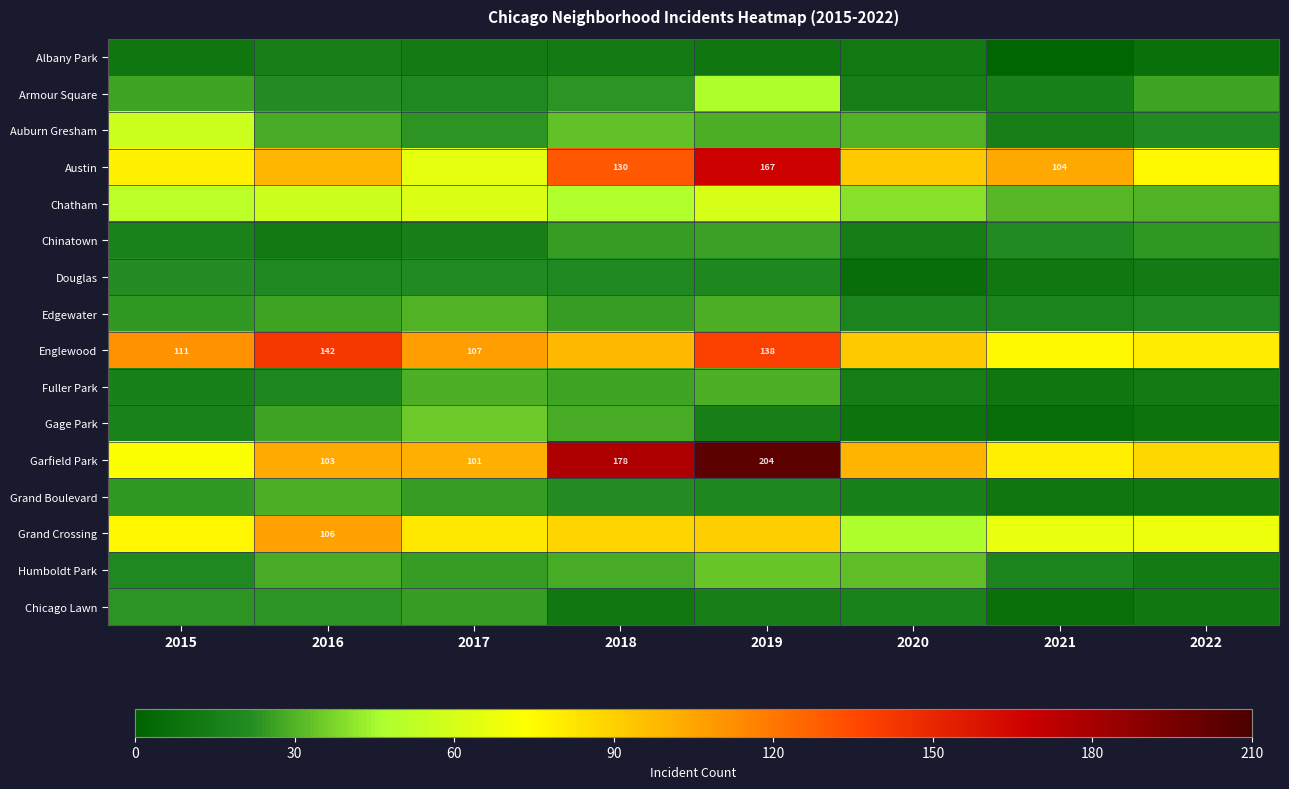

Is the value of Edgewater at 2022 greater than the value of Garfield Park at 2017?

No